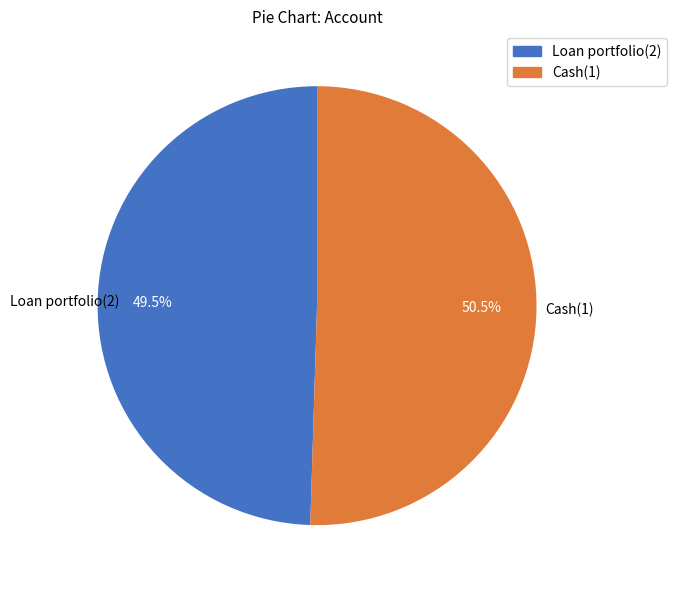

Does Loan portfolio(2) represent more than half of the total?

No